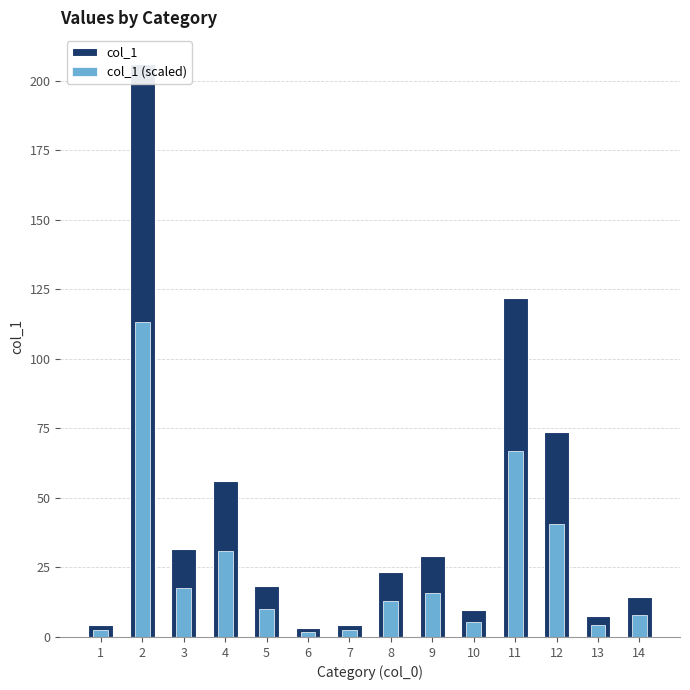

Does the chart contain stacked bars?

No